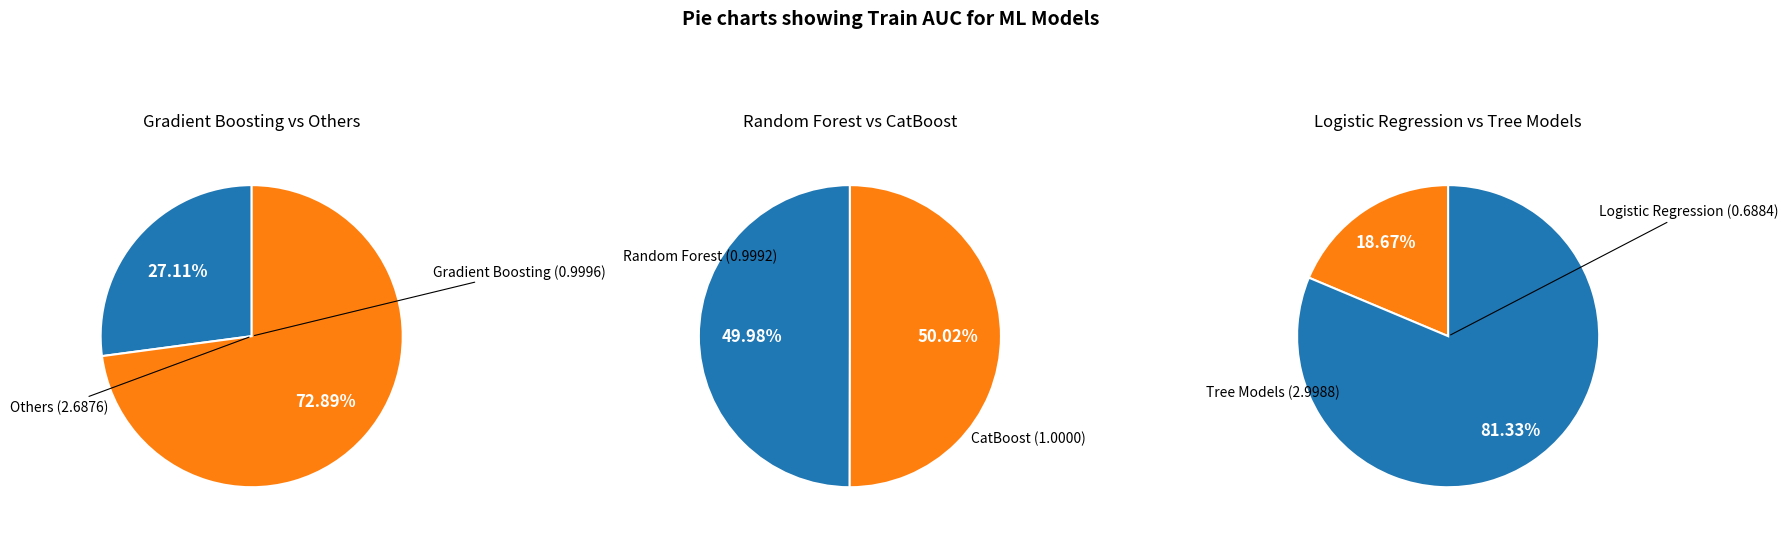

To the nearest percent, what portion does Gradient Boosting represent?

27%